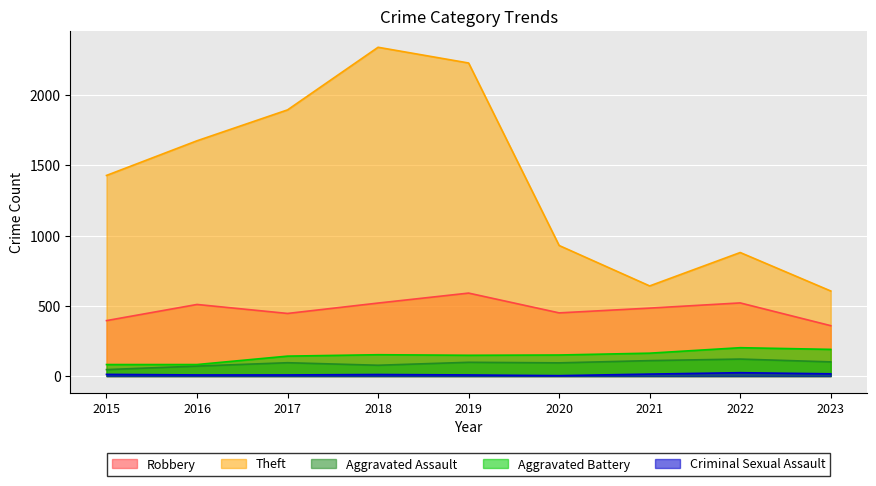

What is the total value across all series at 2019?

3075